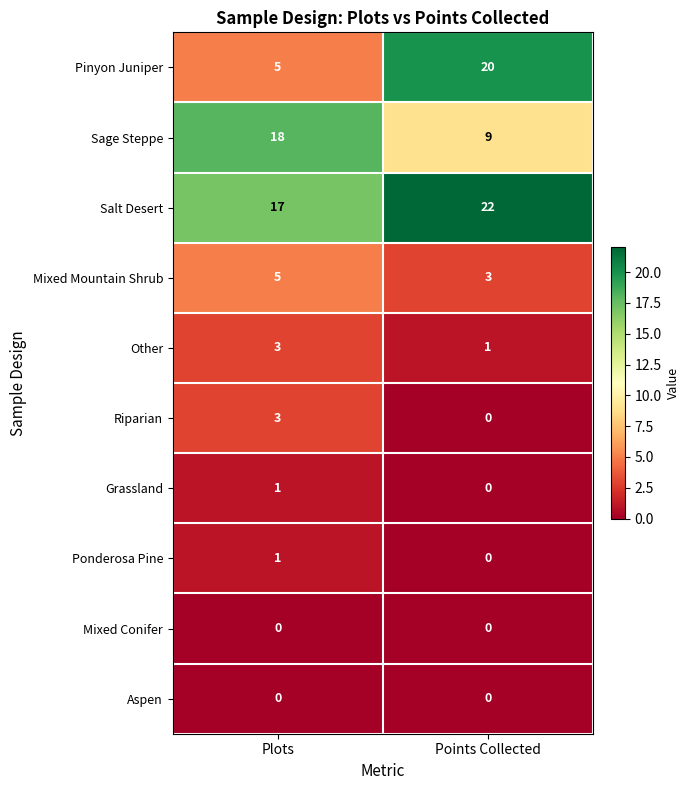

Where is Pinyon Juniper nearest to the value 12?

Plots